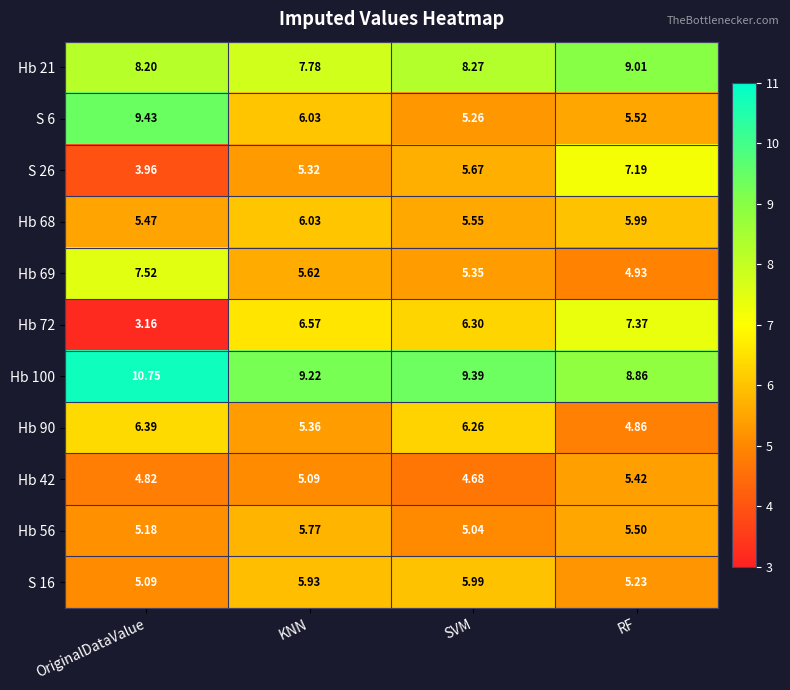

Which category has the lowest value across all series?

OriginalDataValue